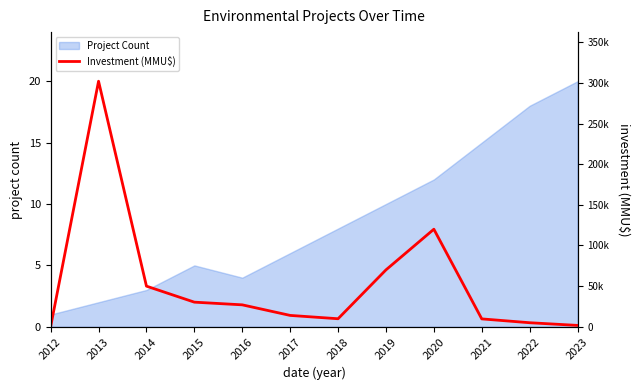

At which category does the chart reach its peak across all series?

2013